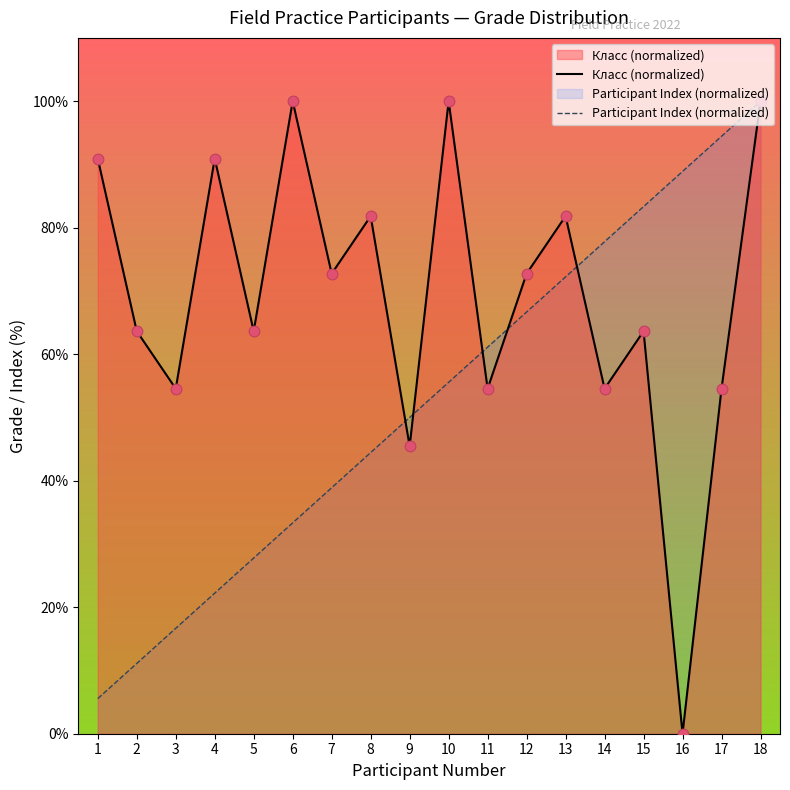

Which series has the largest total across all categories?

Класс (normalized)